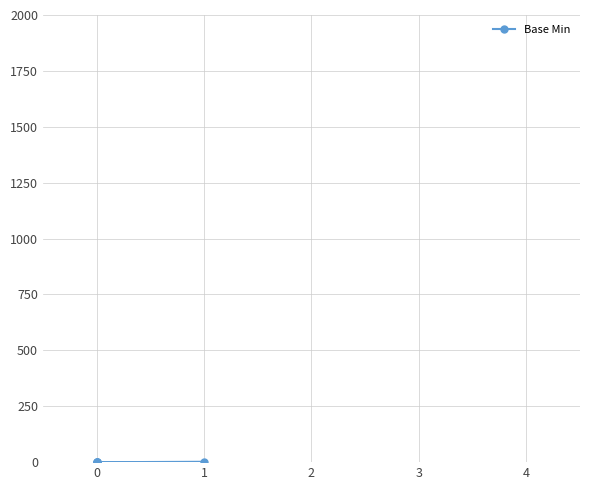

How many data points are above 0?

1